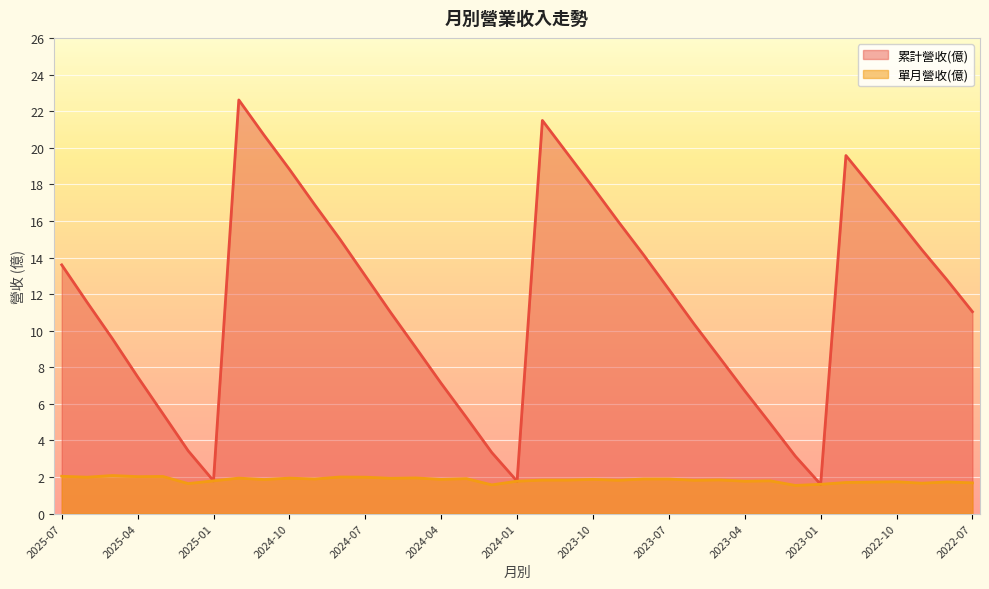

The 累計營收(億) series shows 3.1 at 2023-02. True or false?

True